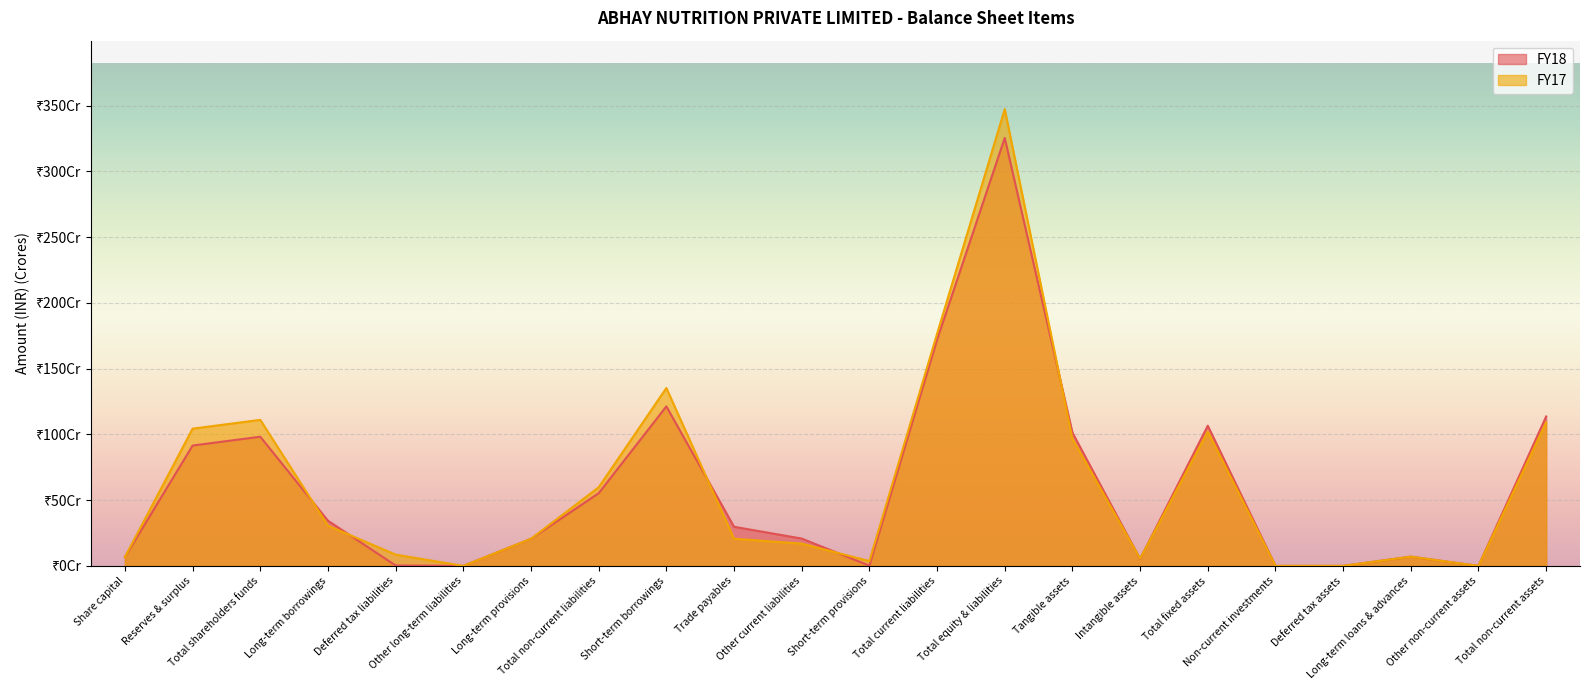

True or false: FY17 has more than 2 interior local peaks.

True